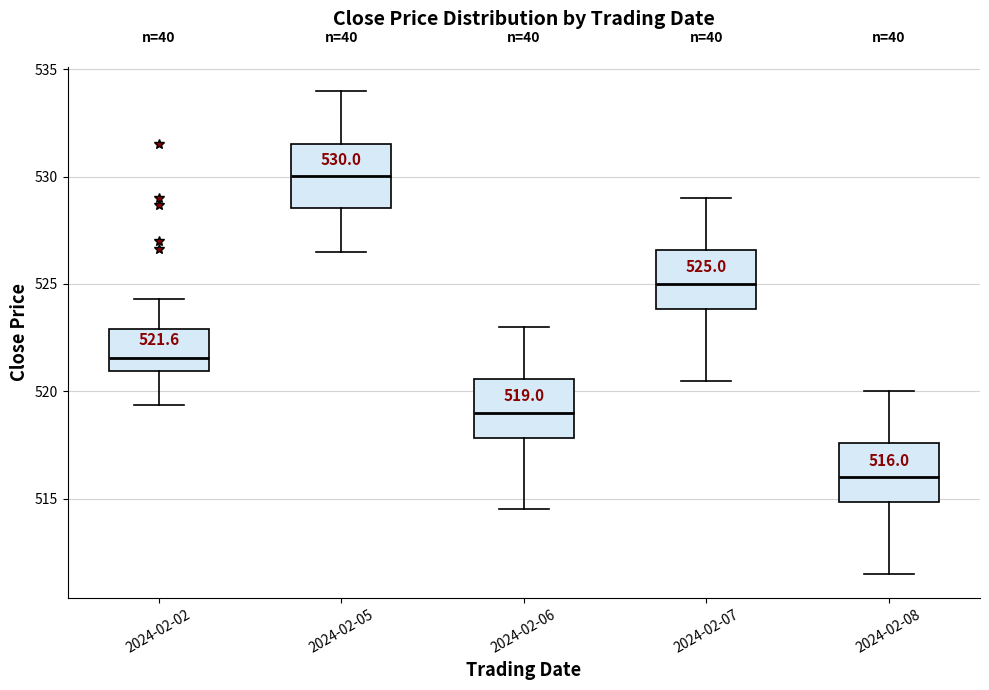

Which box's median line is the lowest?

2024-02-08